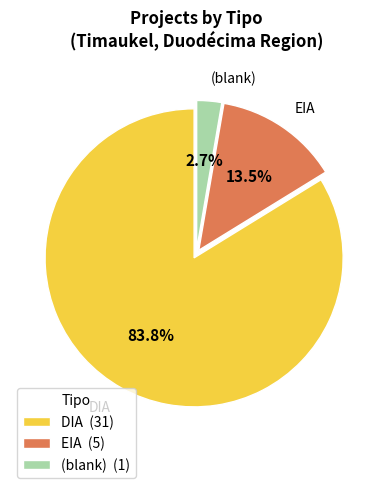

Which category has the biggest portion of the pie?

DIA (31)